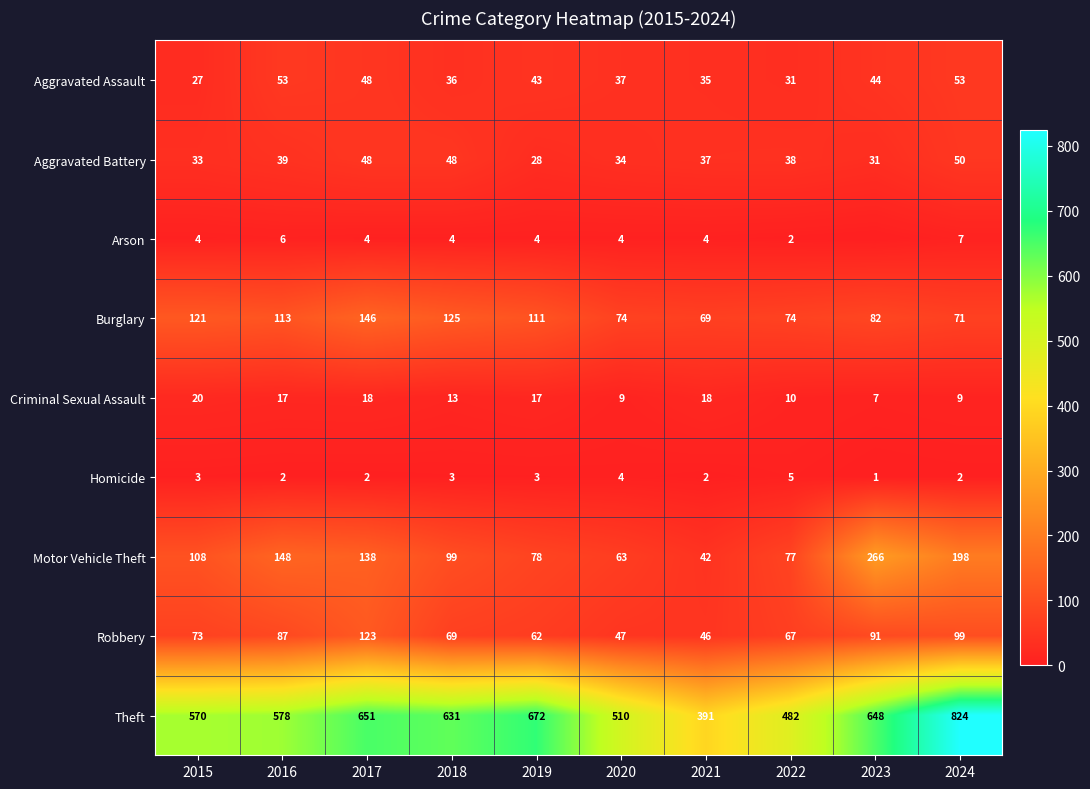

What is the difference between the highest and lowest values at 2022?

480